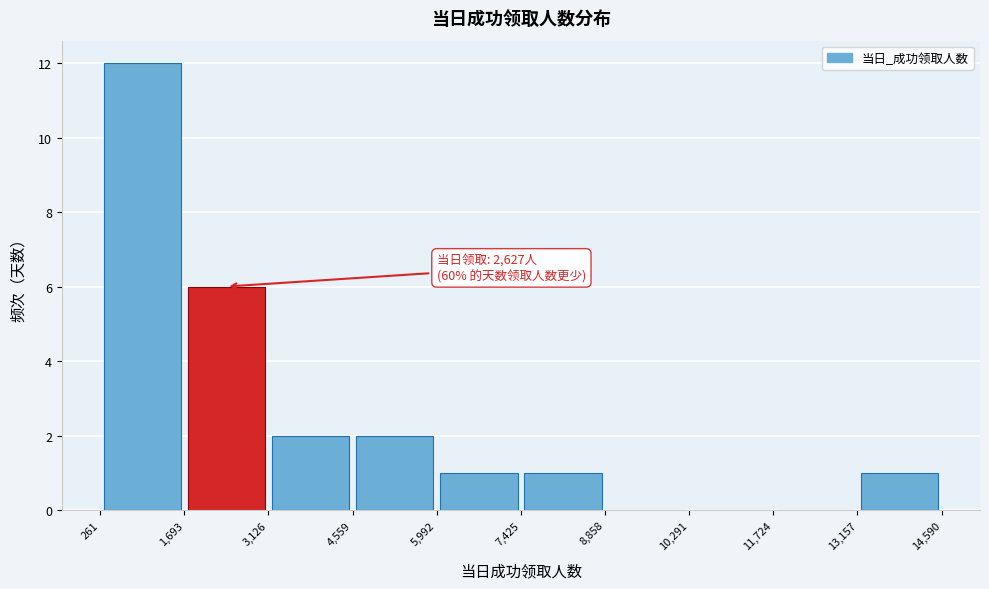

Over which range of the x-axis is the bar tallest?

261 to 1,693